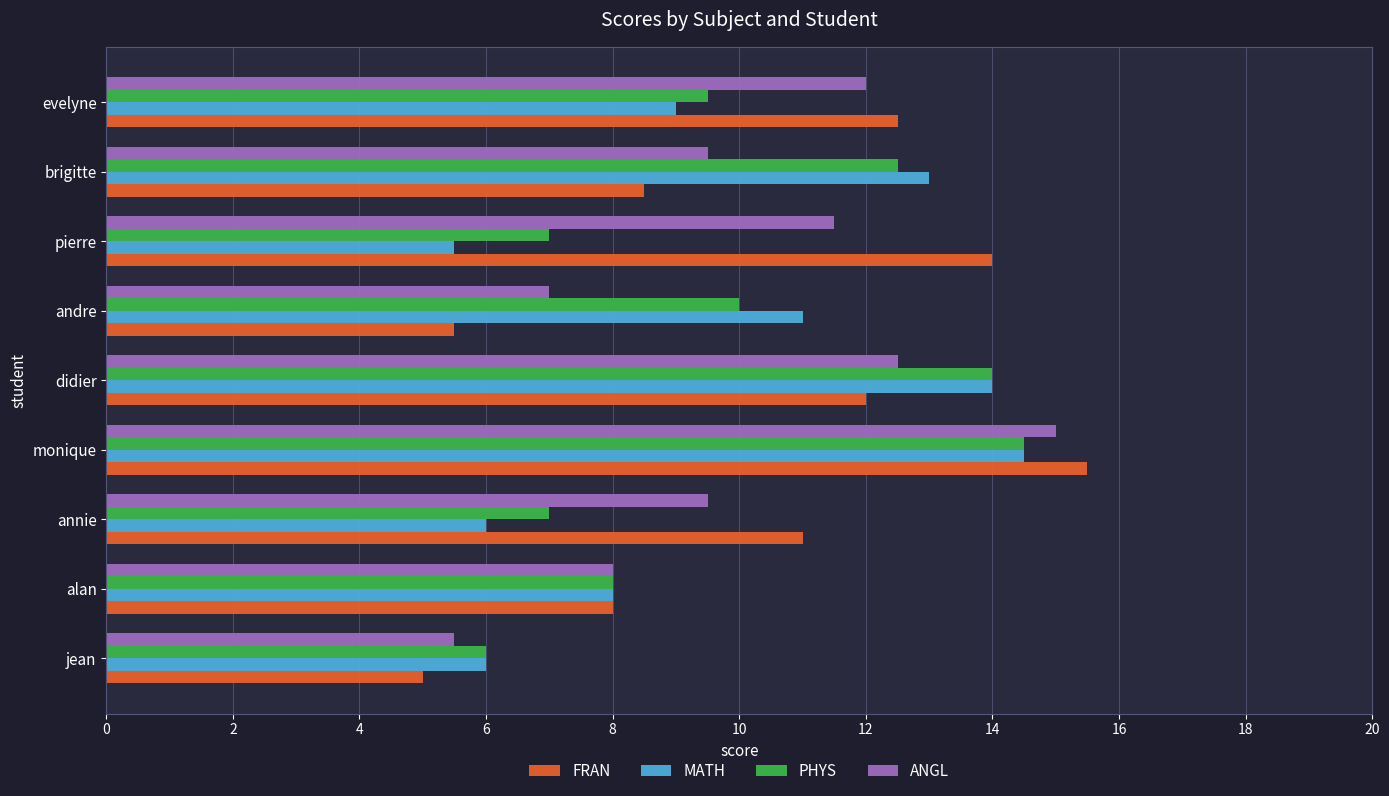

What is the smallest value displayed?

5.0